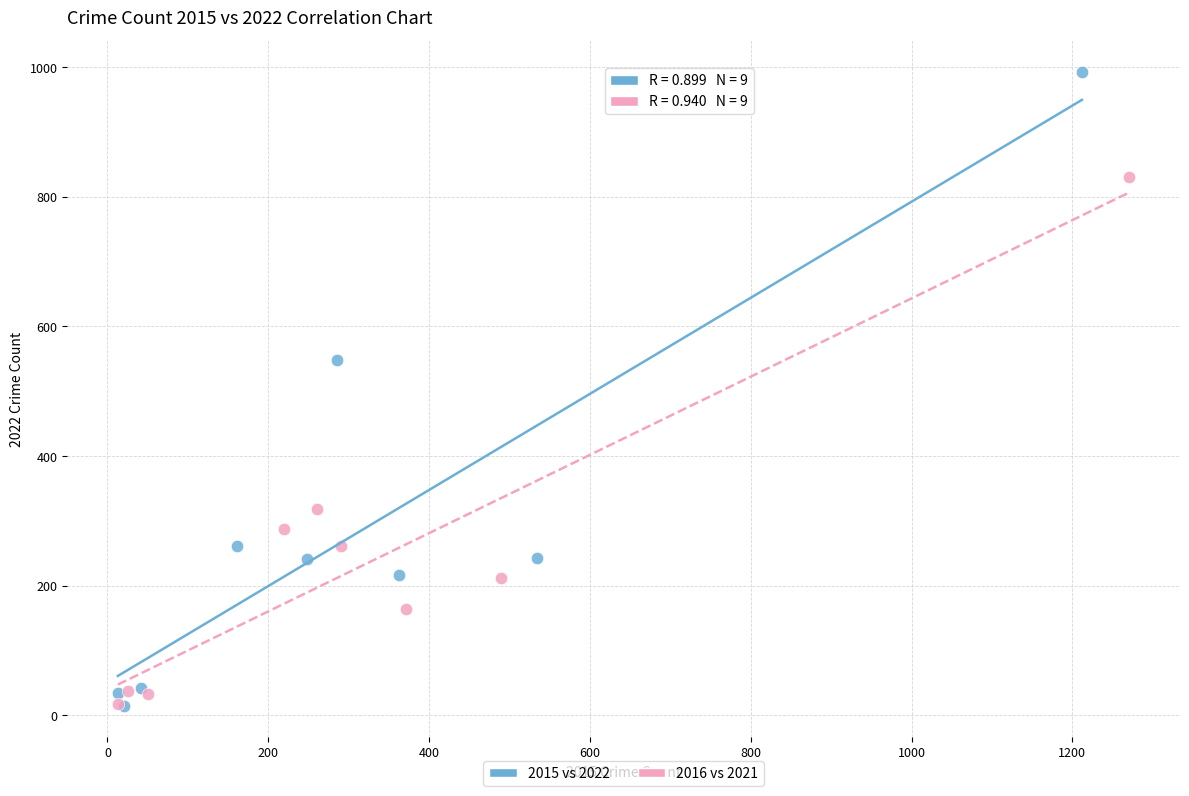

Which series has the widest spread of Y values?

2015 vs 2022